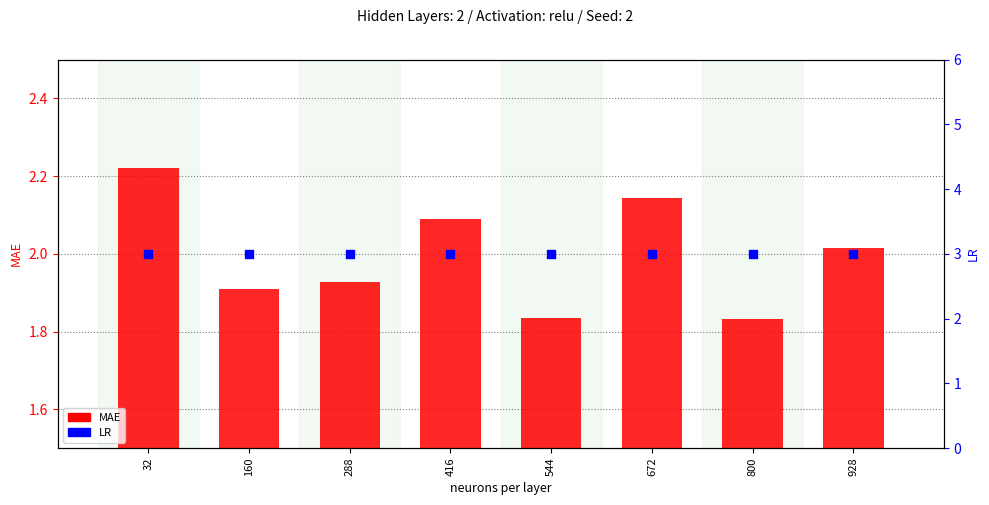

What are all the series names shown in the legend?

MAE, LR